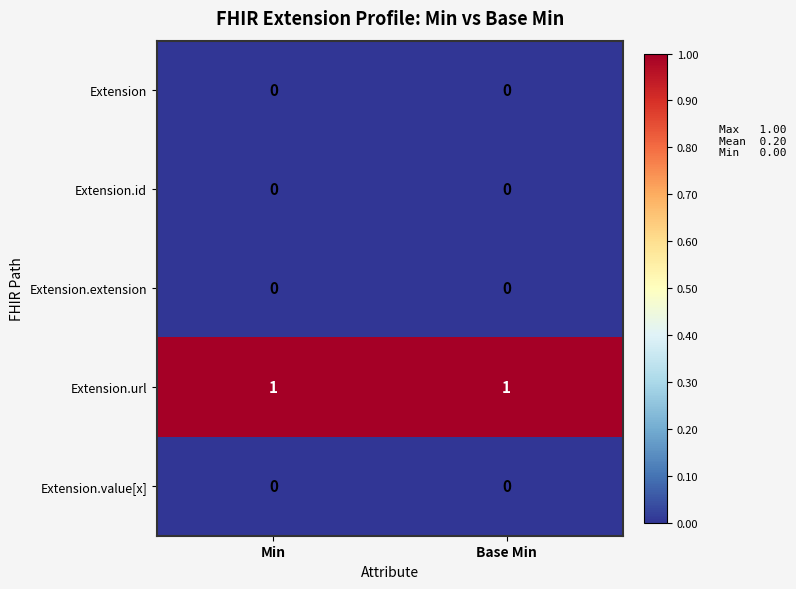

Which series has the largest total across all categories?

Extension.url